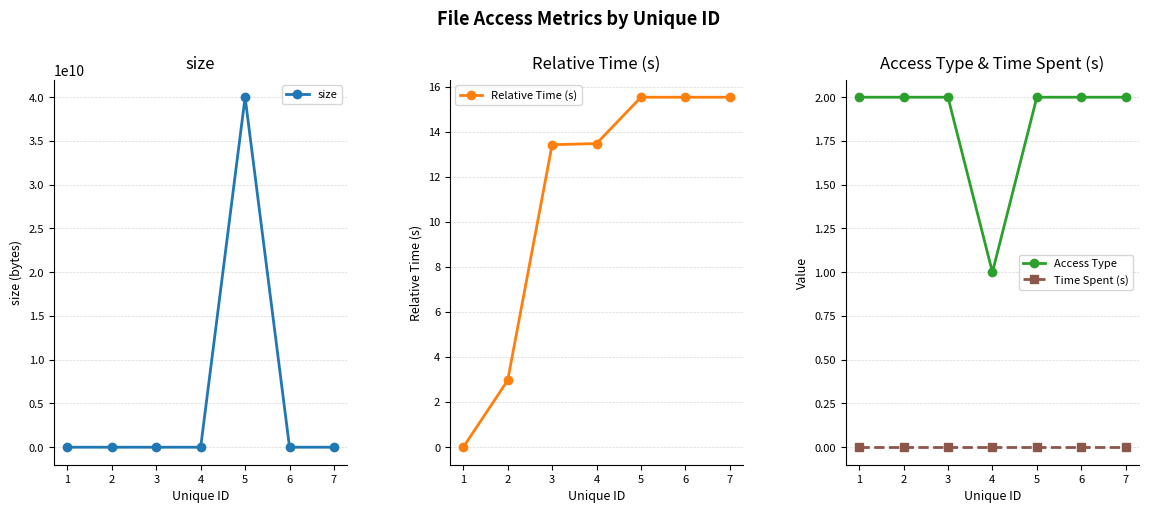

Is the value of Access Type at 1 greater than the value of Time Spent (s) at 1?

Yes